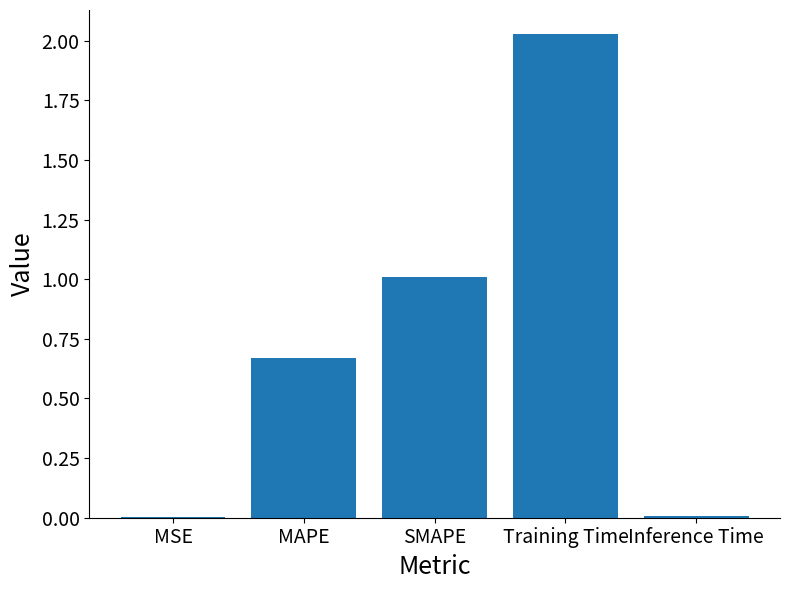

What is the sum of all values?

3.7